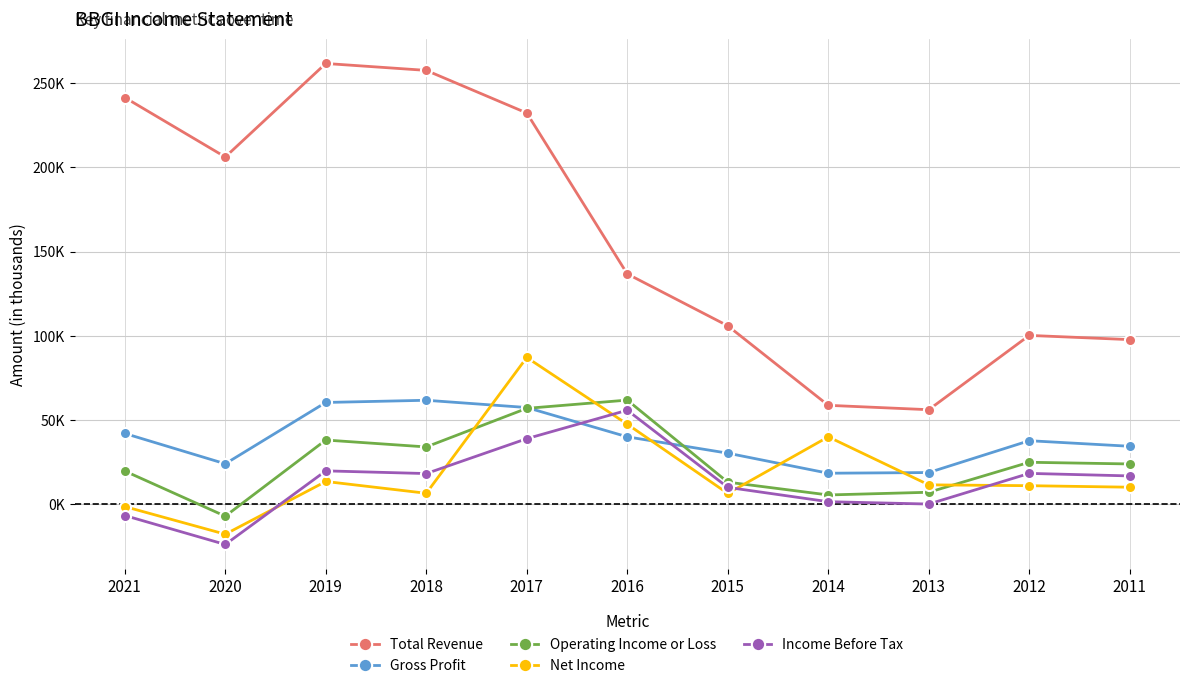

Reading left to right, transcribe all the data shown in this chart.

Total Revenue: 241400	206100	261600	257500	232200	136700	105900	58700	56100	100200	97700
Gross Profit: 42000	24000	60400	61700	57400	40000	30300	18400	18800	37700	34400
Operating Income or Loss: 19700	-7100	38100	34000	56900	61800	13100	5500	7100	24900	23900
Net Income: -1400	-17800	13500	6500	87100	47500	6400	40000	11500	11000	10100
Income Before Tax: -6700	-23900	19800	18200	38900	55800	10000	1500	100	18300	16800